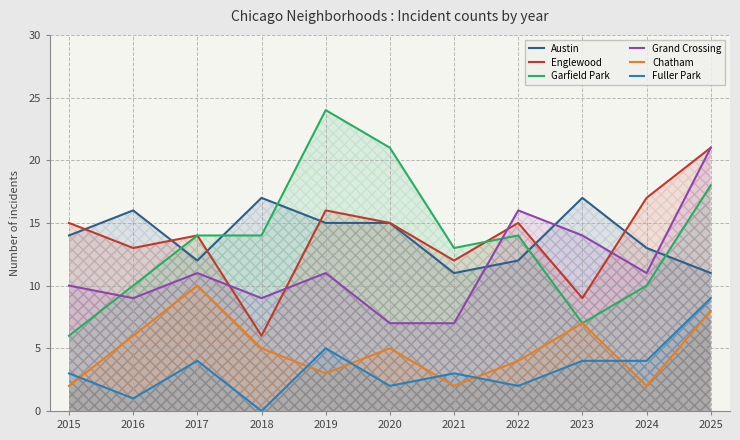

At which label is Chatham closest to 6?

2016